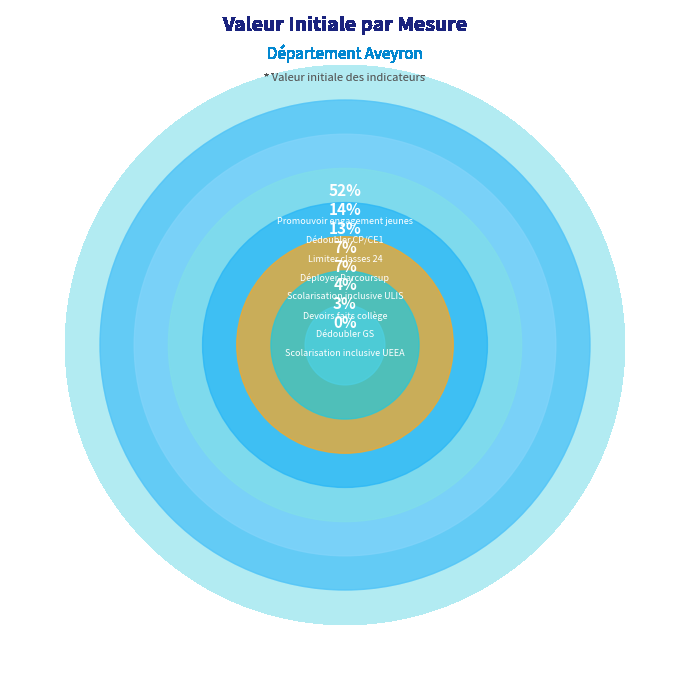

What is the smallest slice in the pie chart?

Scolarisation inclusive UEEA